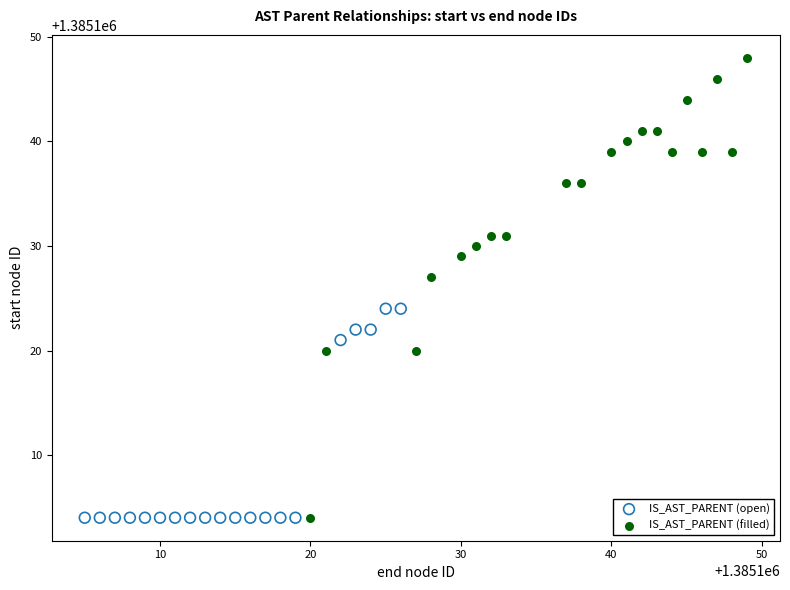

Which series reaches the maximum Y coordinate?

IS_AST_PARENT (filled)